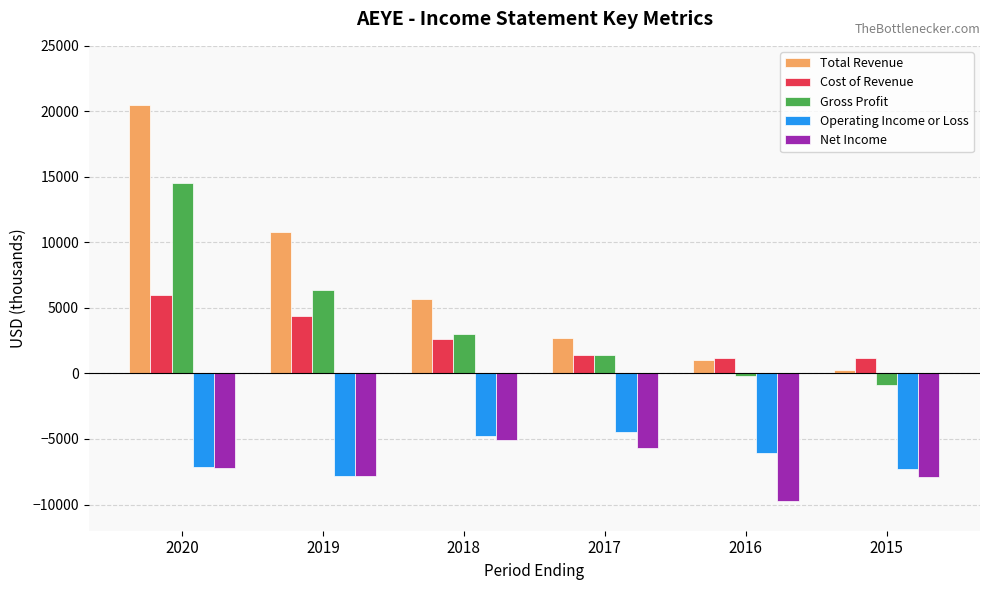

The value of Net Income at 2018 is -5100. True or false?

True